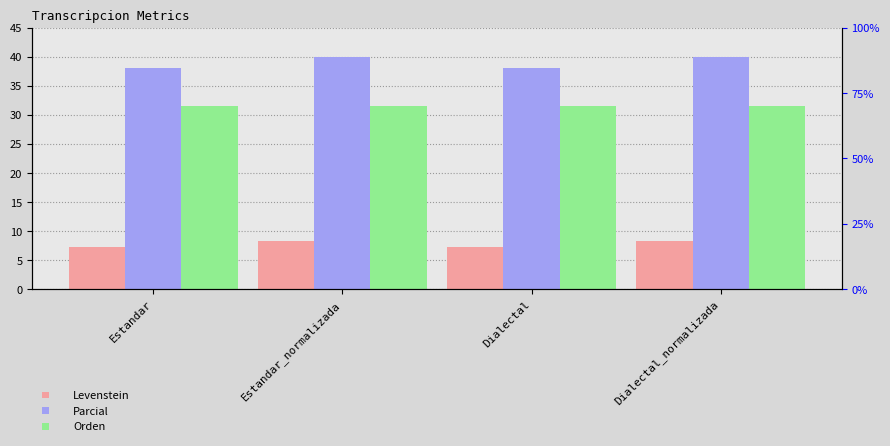

What are all the series names shown in the legend?

Levenstein, Parcial, Orden